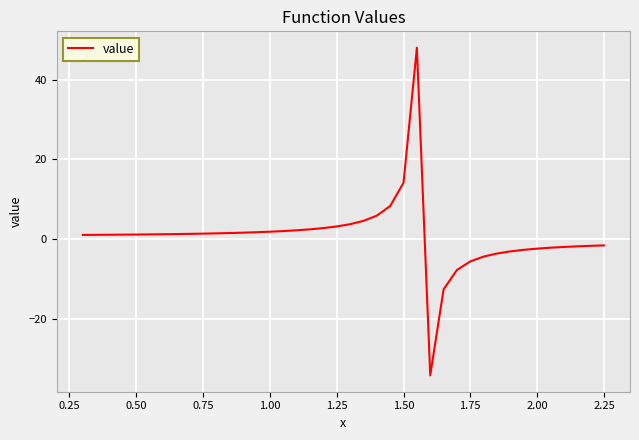

How many lines are shown in the chart?

1